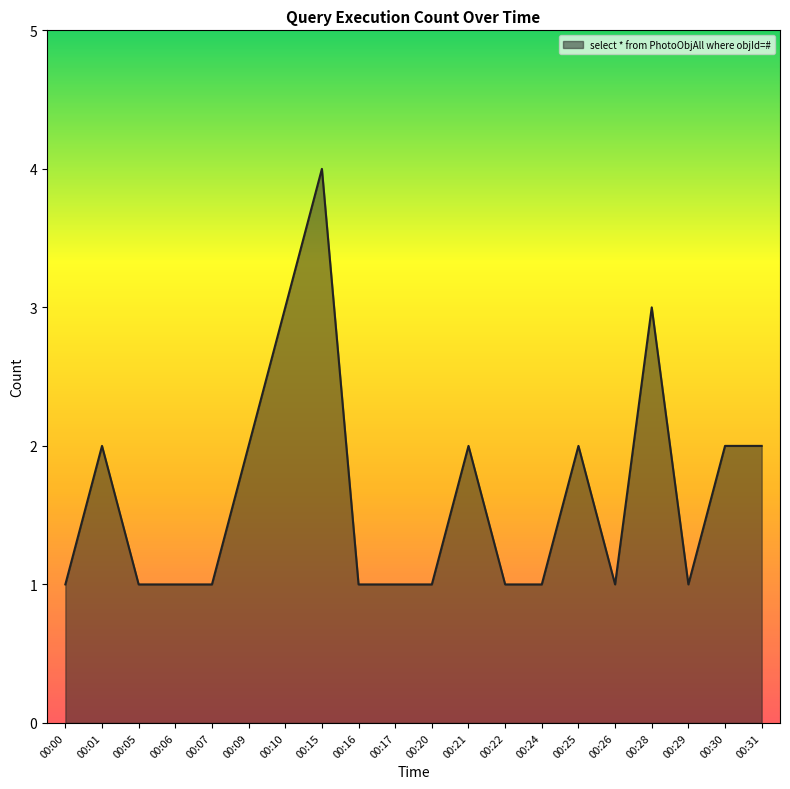

True or false: the data shows 5 at 00:15.

False